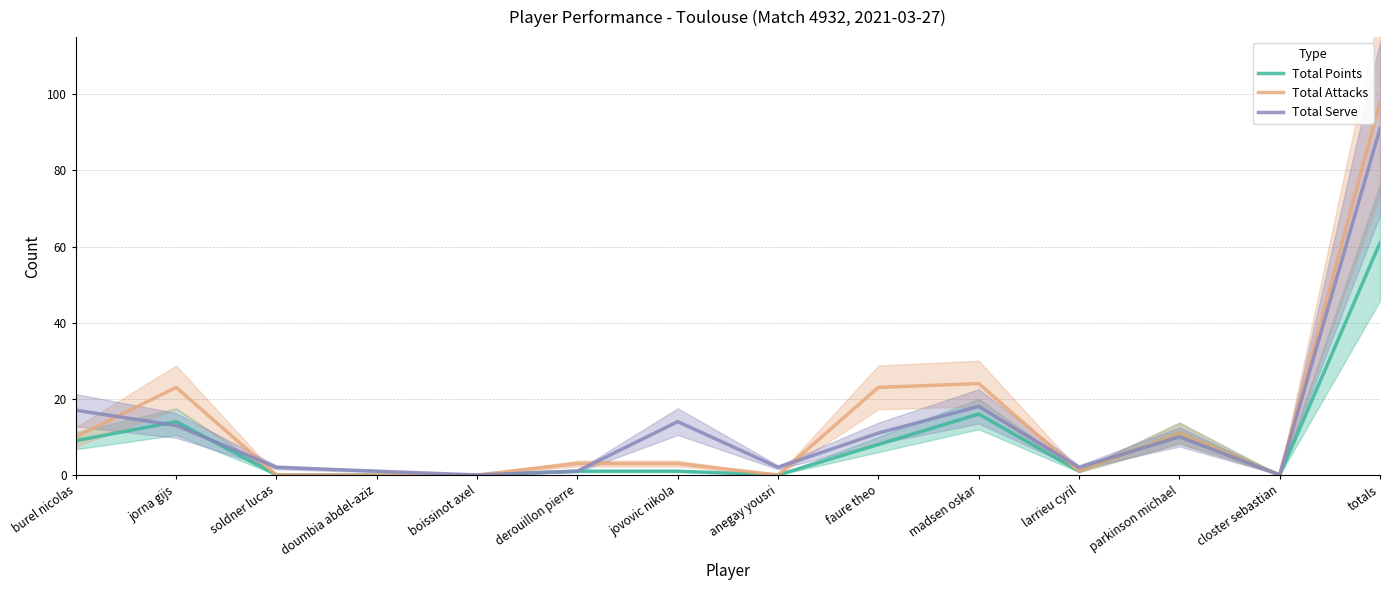

Reading left to right, list all the values displayed in this chart.

Total Points: 9	14	0	0	0	1	1	0	8	16	1	11	0	61
Total Attacks: 10	23	0	0	0	3	3	0	23	24	1	11	0	98
Total Serve: 17	13	2	1	0	1	14	2	11	18	2	10	0	91